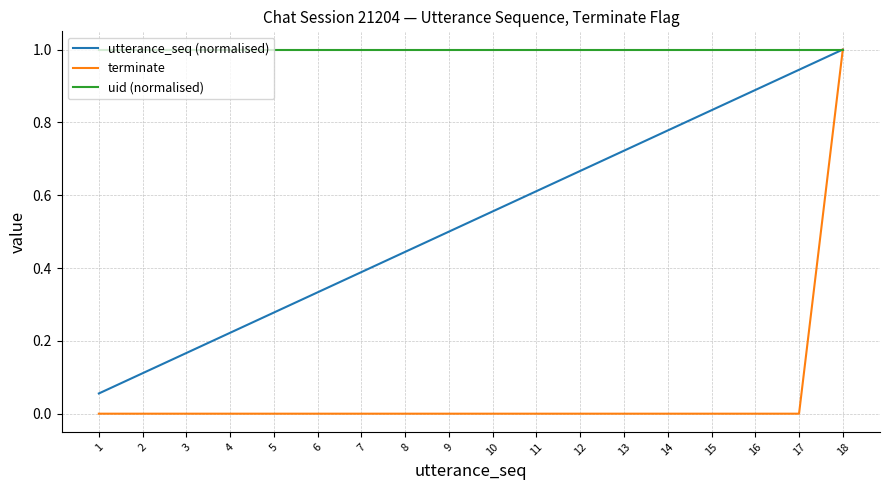

What is the highest value of the utterance_seq (normalised) series?

1.0